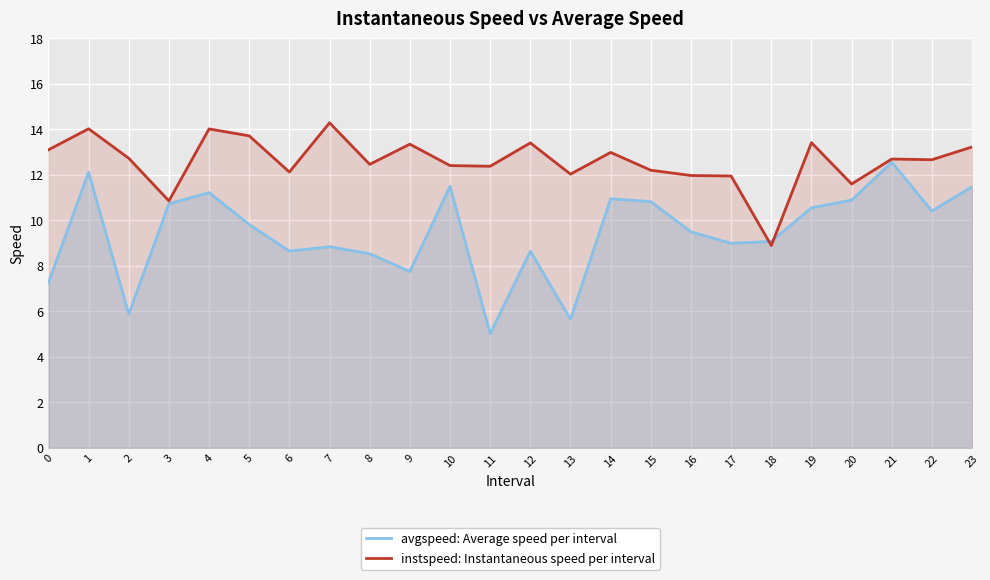

After their last crossing, which series has the higher values: instspeed: Instantaneous speed per interval or avgspeed: Average speed per interval?

instspeed: Instantaneous speed per interval